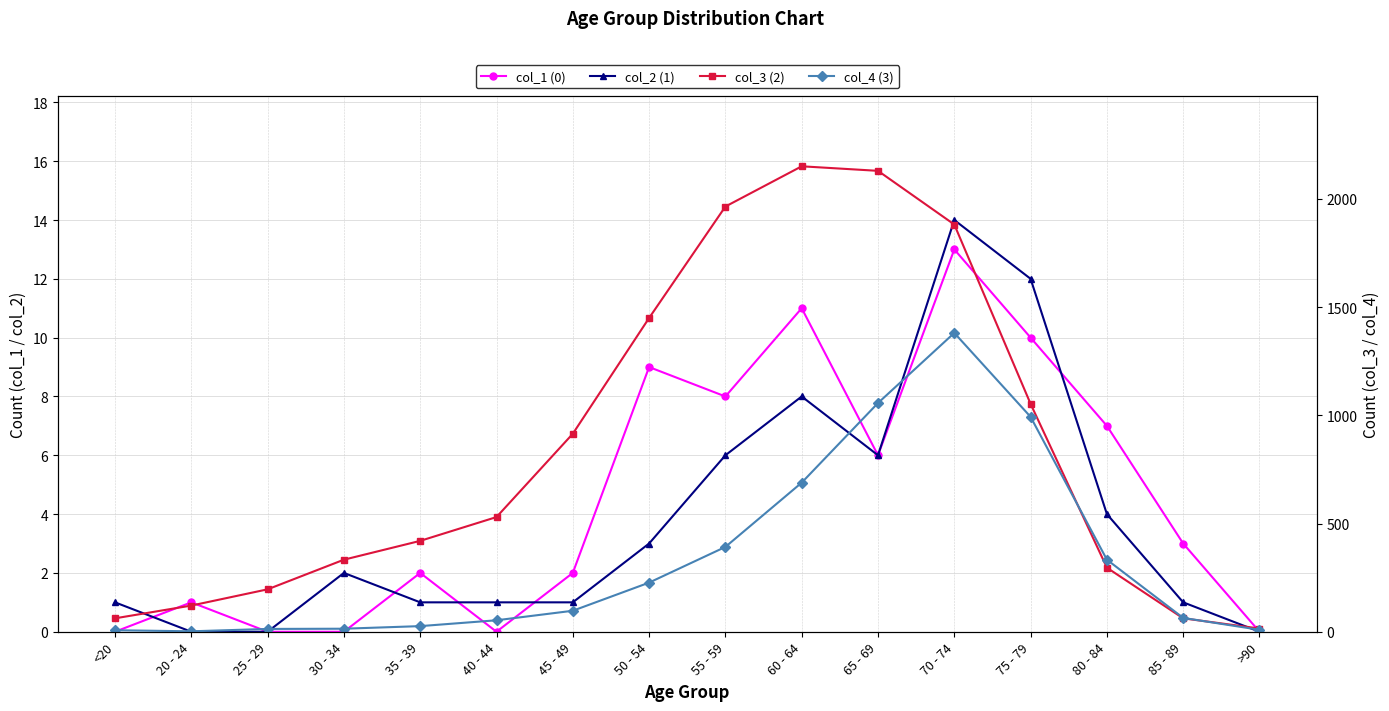

Which series has the widest spread of values?

col_3 (2)